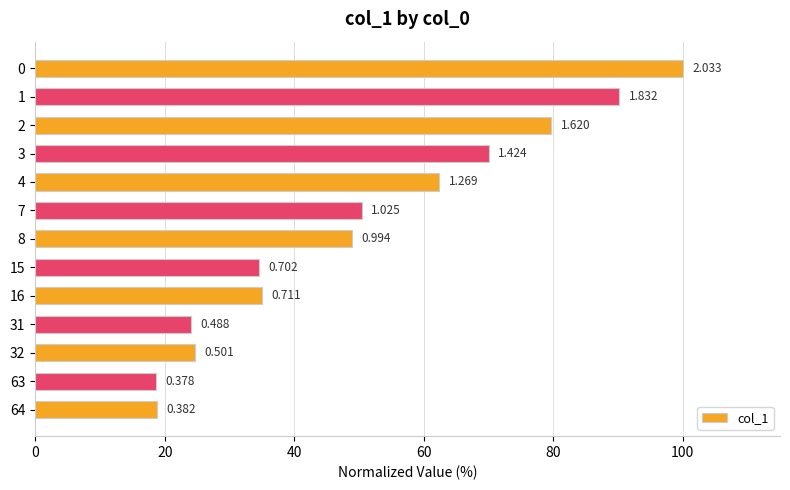

Does the chart contain any negative values?

No